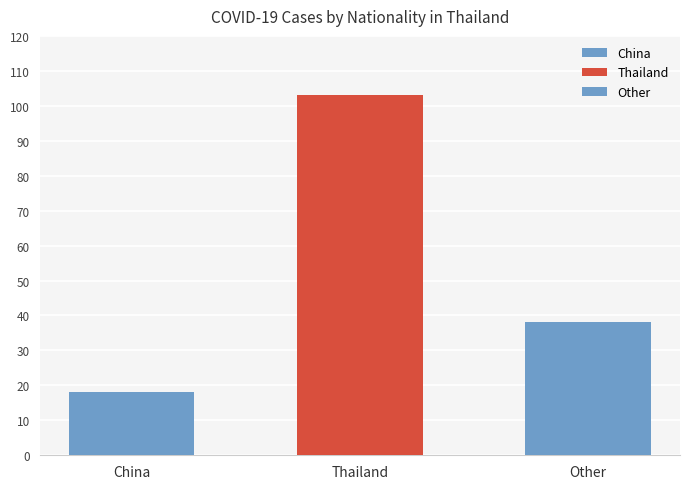

What is the sum of all values?

159